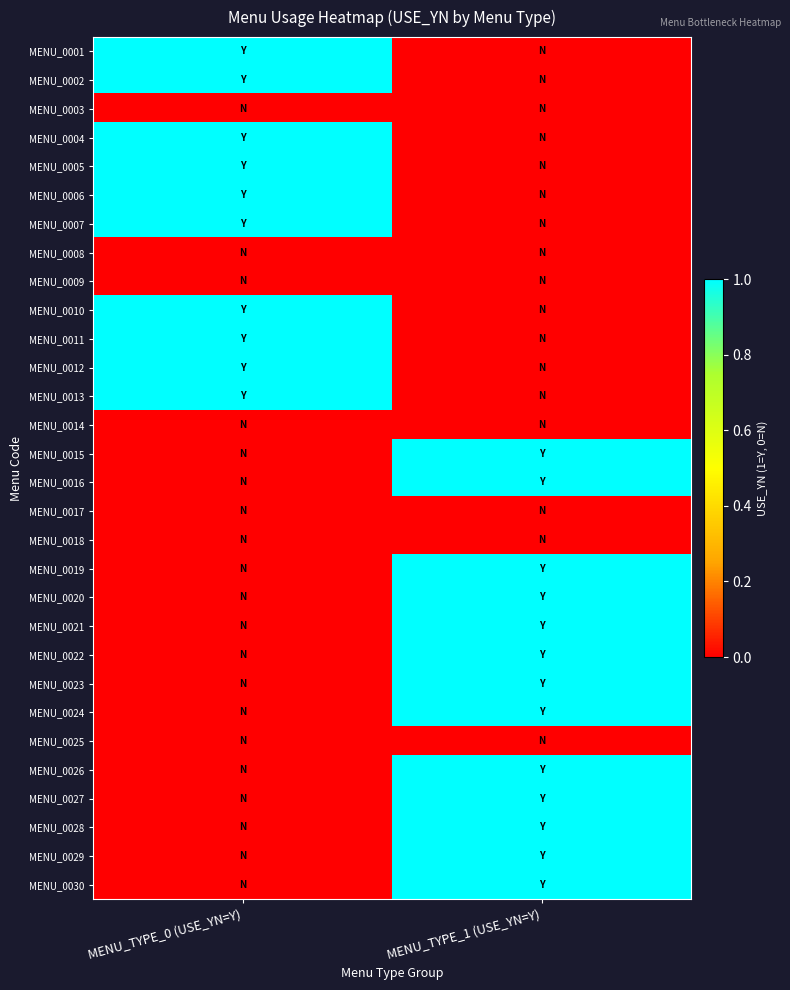

Which label corresponds to the largest value in the chart?

MENU_TYPE_0 (USE_YN=Y)